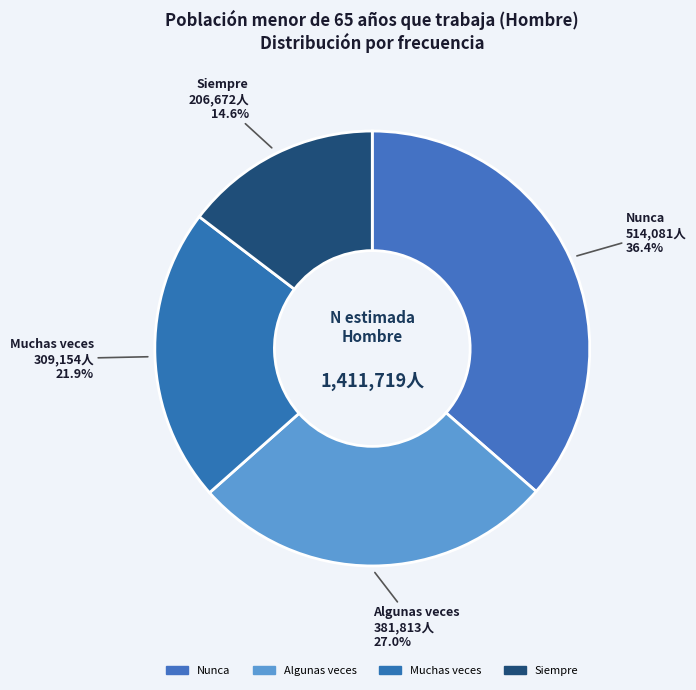

Is there any slice that represents more than half of the pie?

No